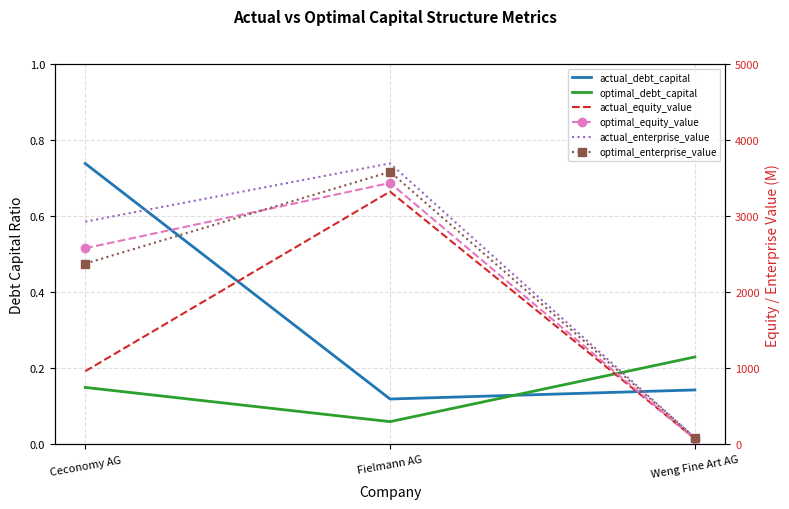

Reading left to right, list all the values displayed in this chart.

actual_debt_capital: Ceconomy AG=0.7	Fielmann AG=0.1	Weng Fine Art AG=0.1
optimal_debt_capital: Ceconomy AG=0.1	Fielmann AG=0.1	Weng Fine Art AG=0.2
actual_equity_value: Ceconomy AG=963.0	Fielmann AG=3323.1	Weng Fine Art AG=75.9
optimal_equity_value: Ceconomy AG=2578.6	Fielmann AG=3436.7	Weng Fine Art AG=70.7
actual_enterprise_value: Ceconomy AG=2928.1	Fielmann AG=3694.3	Weng Fine Art AG=87.9
optimal_enterprise_value: Ceconomy AG=2376.8	Fielmann AG=3583.2	Weng Fine Art AG=90.4